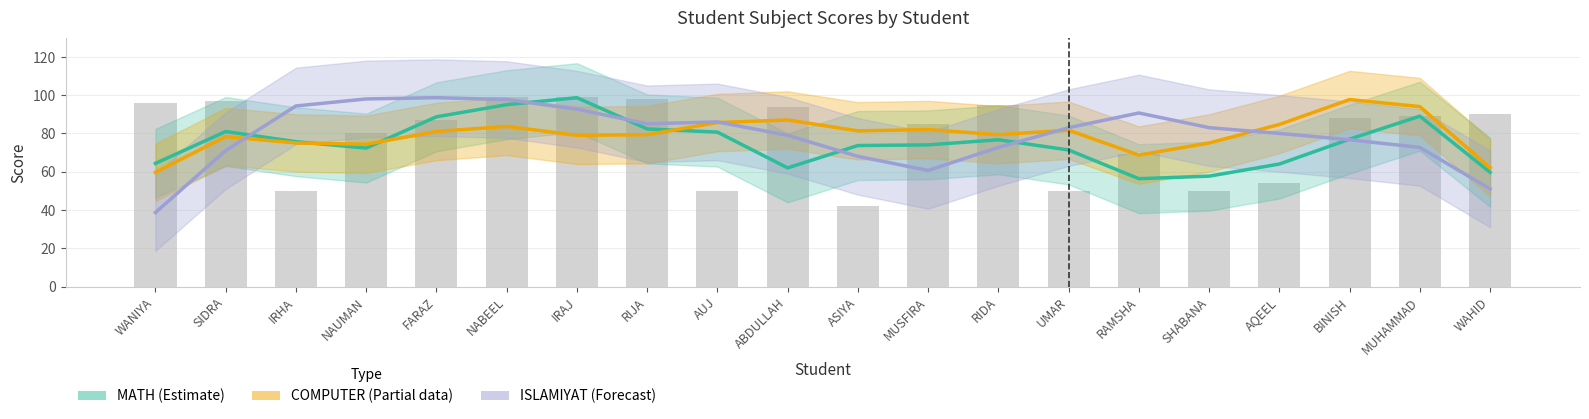

Which series has the widest spread of values?

ISLAMIYAT (Forecast)